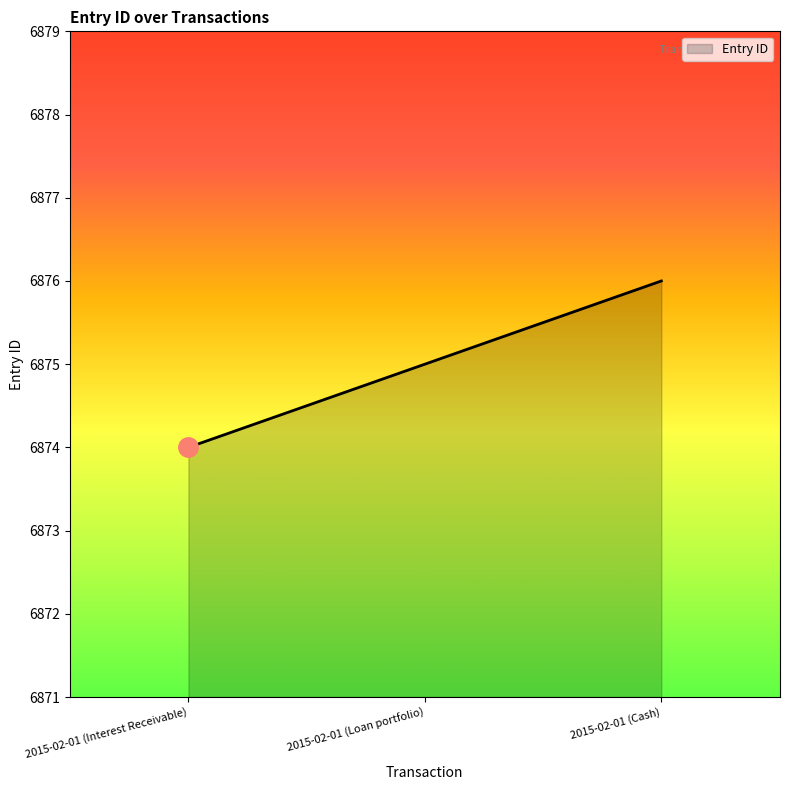

What is the difference between the values at 2015-02-01 (Loan portfolio) and 2015-02-01 (Cash)?

1